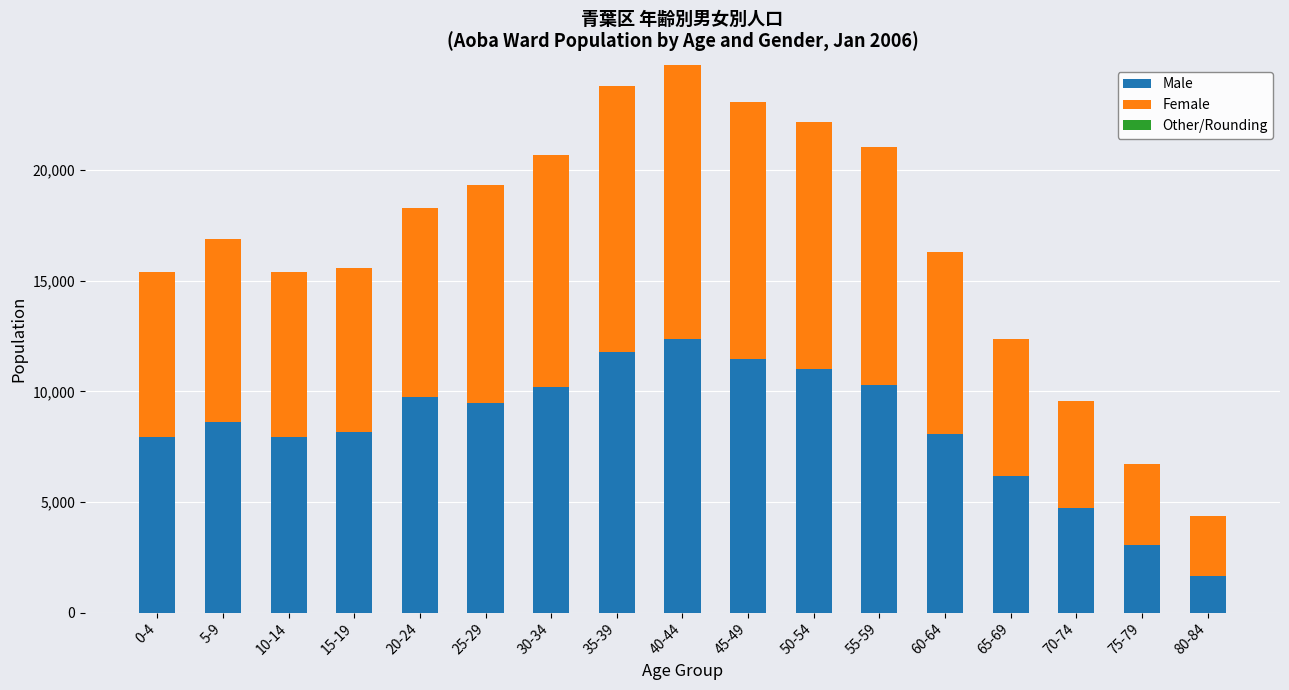

What is the total value across all series at 75-79?

6713